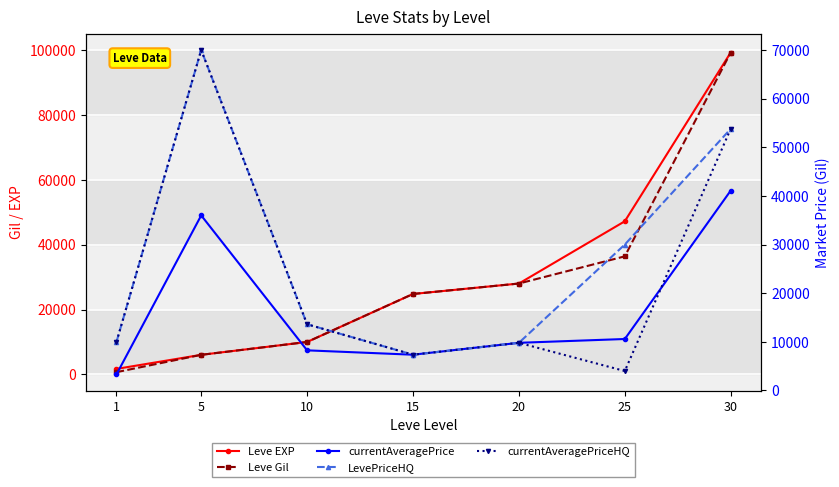

Which series changed the most between 20 and 25?

LevePriceHQ